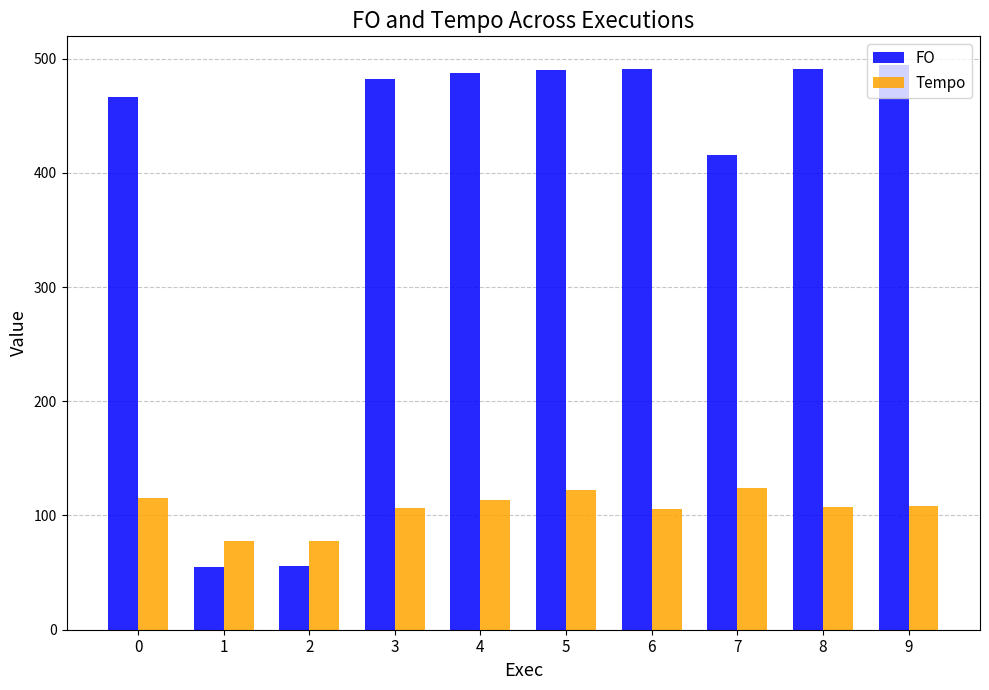

Is it true that FO equals 681.3 at 6?

False